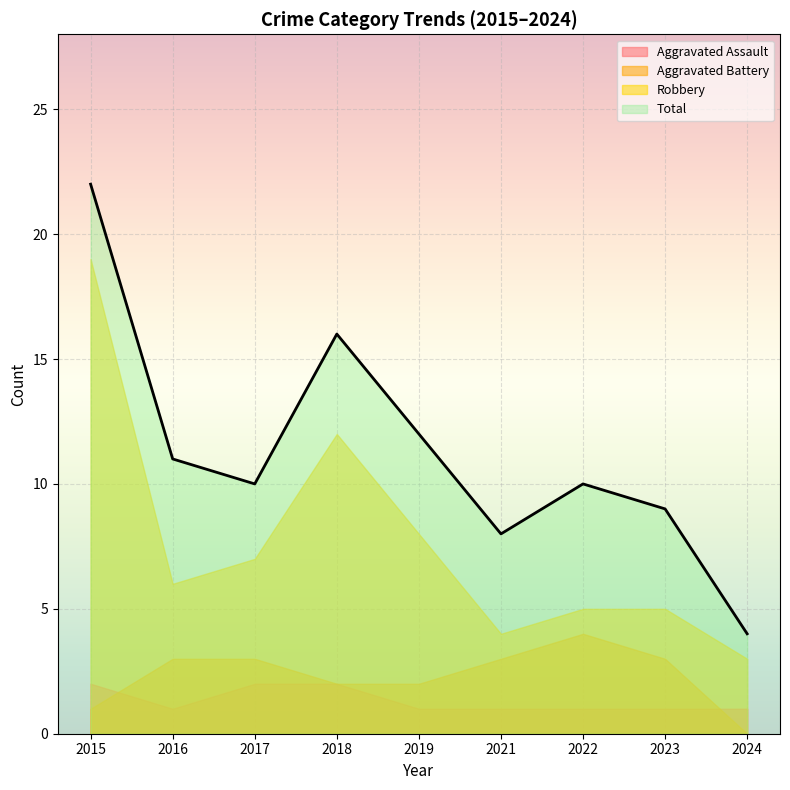

What is the lowest value of the Total series?

4